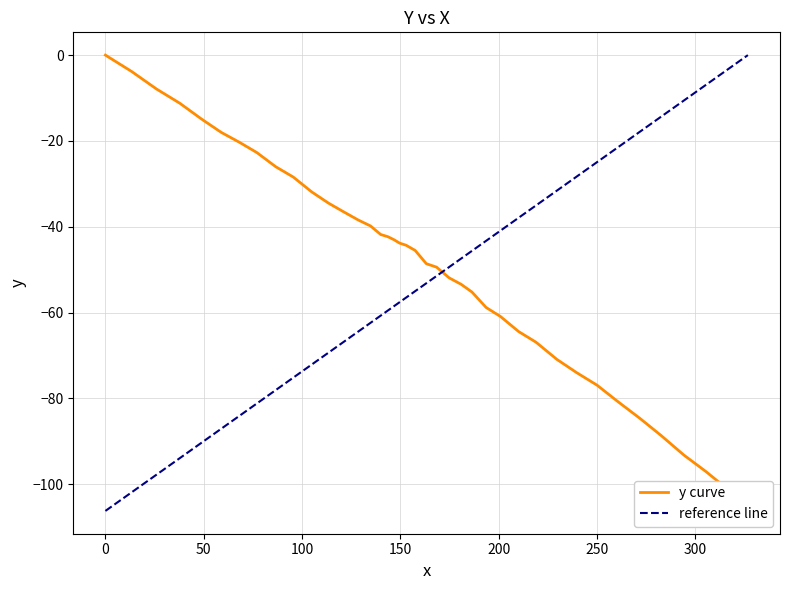

Does the chart have visible grid lines?

Yes